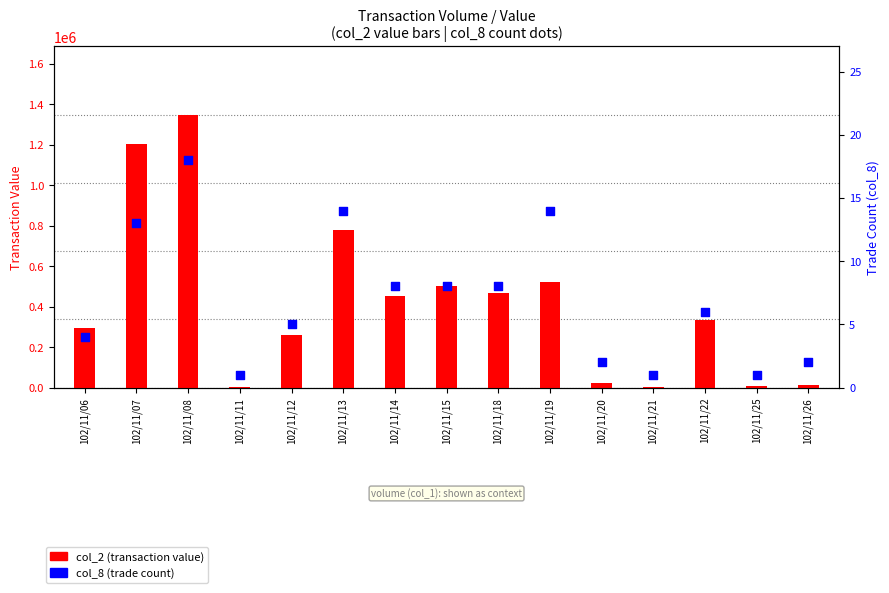

At which category is the sum across all series the highest?

102/11/08